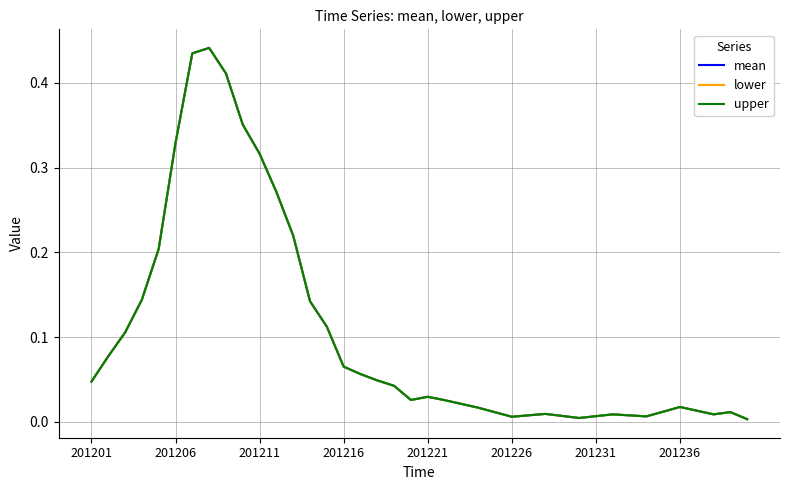

True or false: upper and lower cross at least once.

False